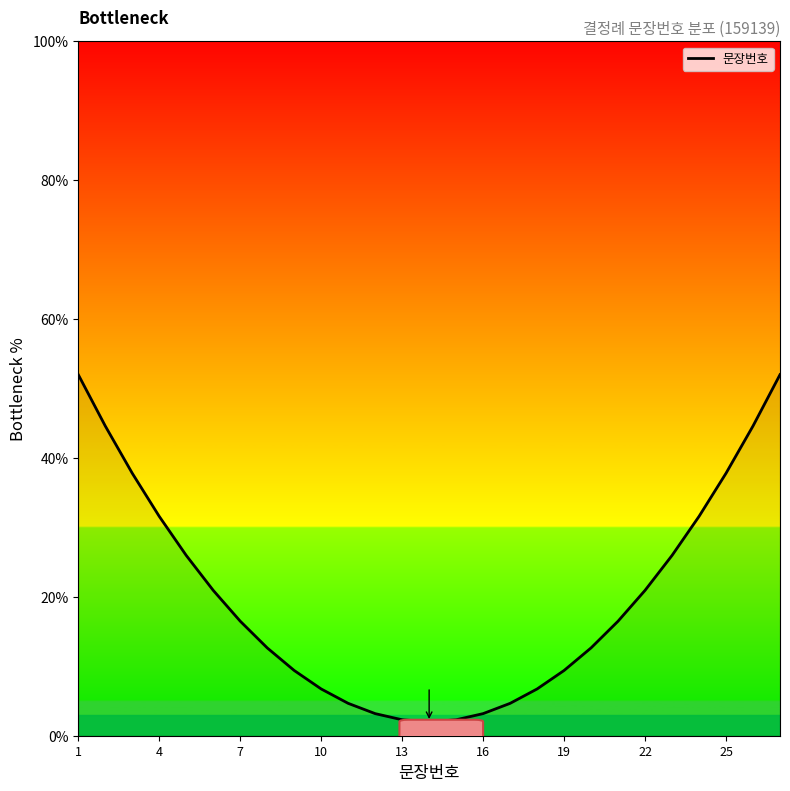

How many lines are shown in the chart?

1